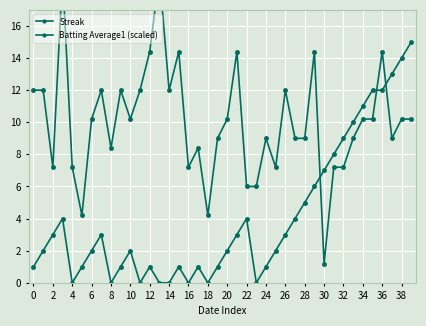

Is it true that Streak equals 1.0 at 24?

True